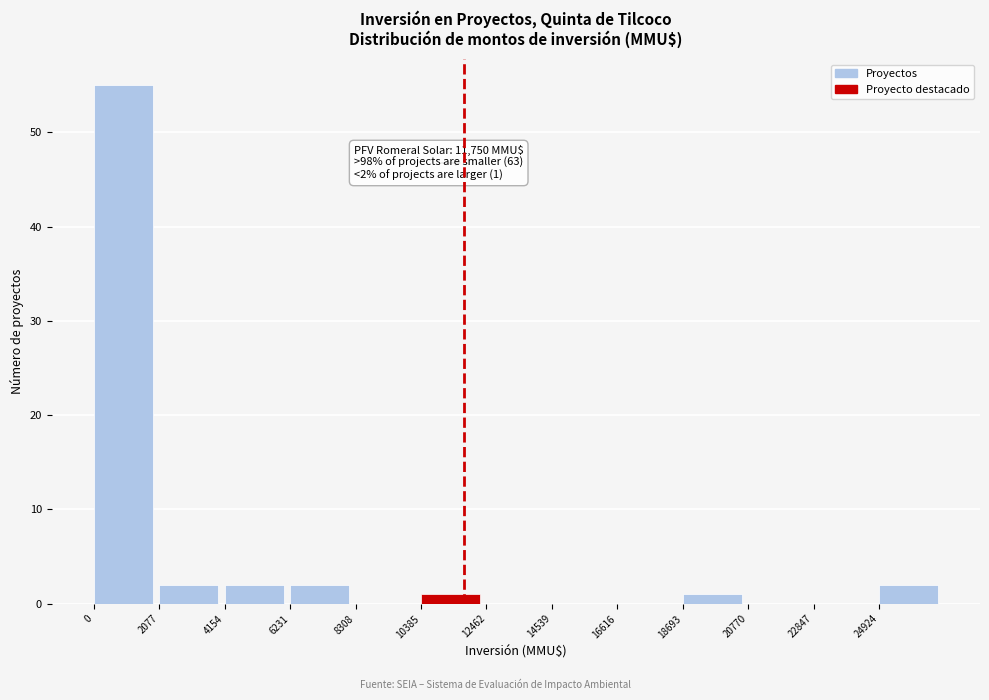

Which range on the x-axis has the tallest bar?

0 to 2000